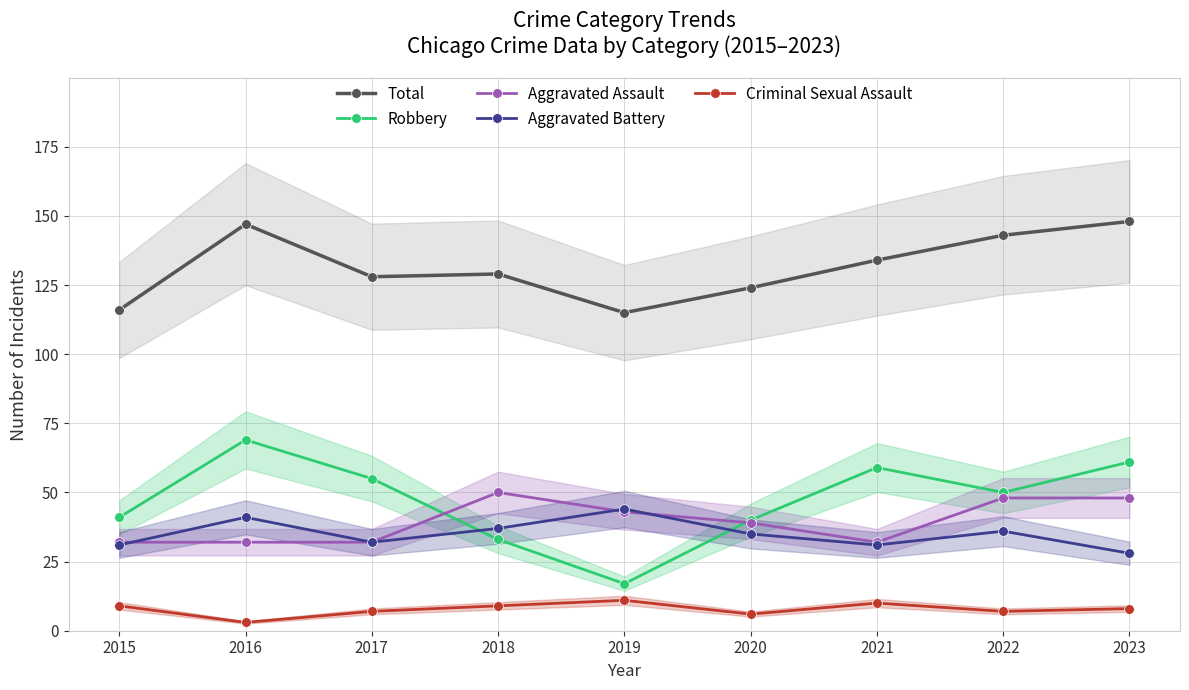

True or false: Criminal Sexual Assault has more than 0 interior local peaks.

True